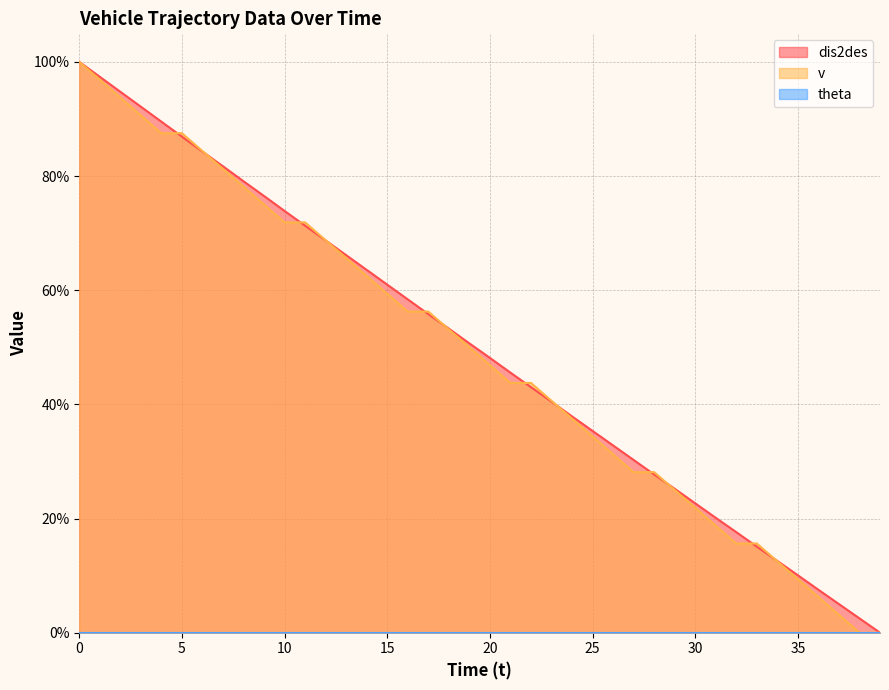

What is the total value across all series at 24?

75.4